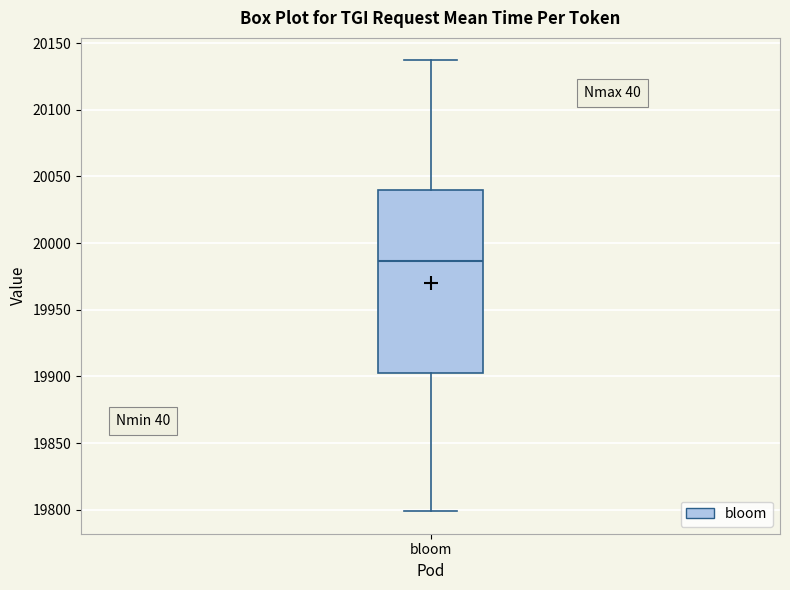

Where does the lower whisker of the box for bloom end on the y-axis? The values are not printed on the chart, so give them approximately, as read against the axis.

19800